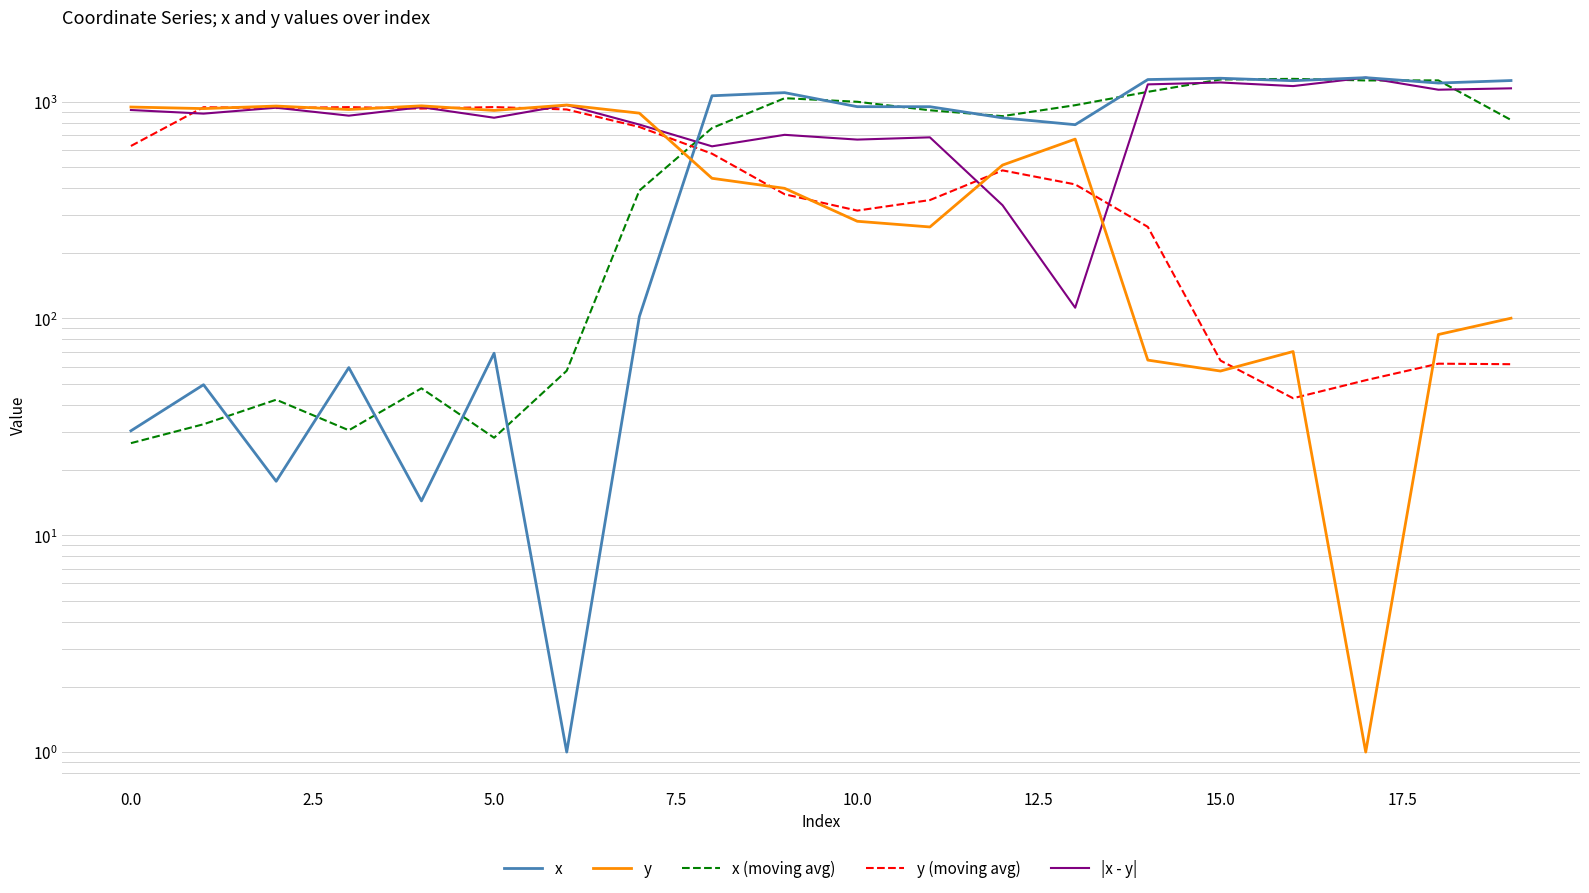

At which category is the sum across all series the highest?

14